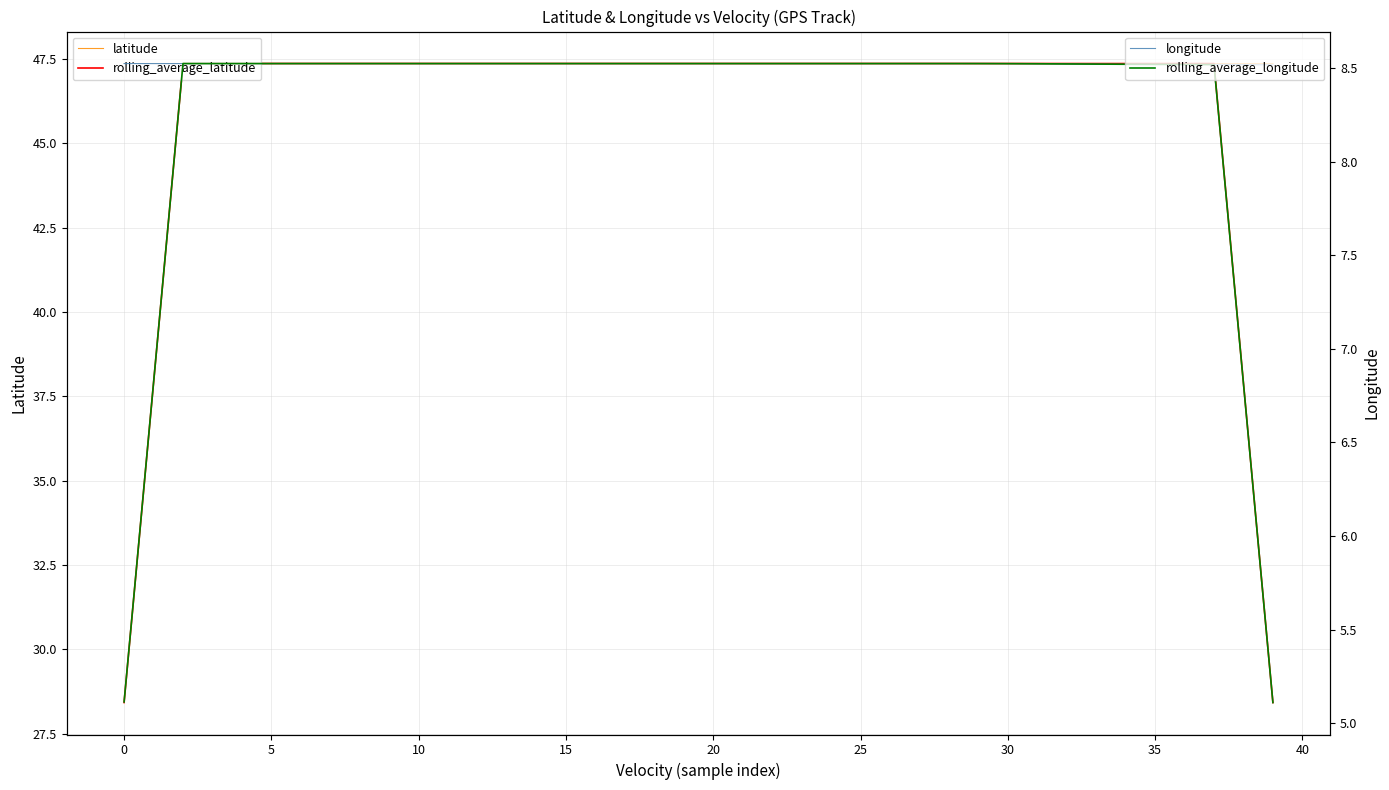

True or false: latitude and longitude intersect in this chart.

False